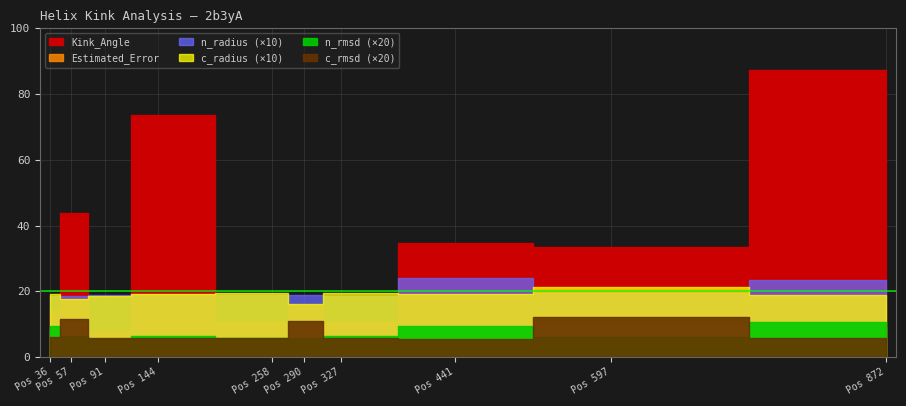

How many lines are shown in the chart?

6